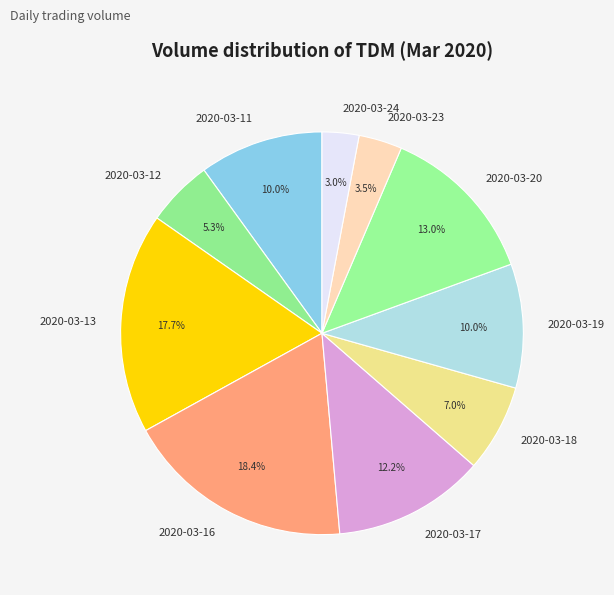

To the nearest percent, what is the difference between the 2020-03-11 and 2020-03-16 slice percentages?

8%